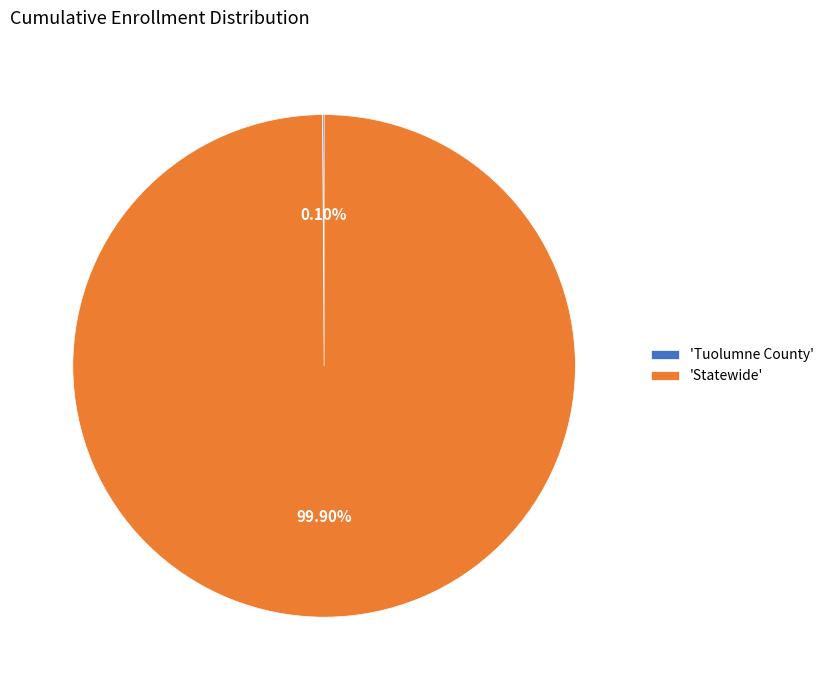

Which slice represents more than half of the pie?

'Statewide'